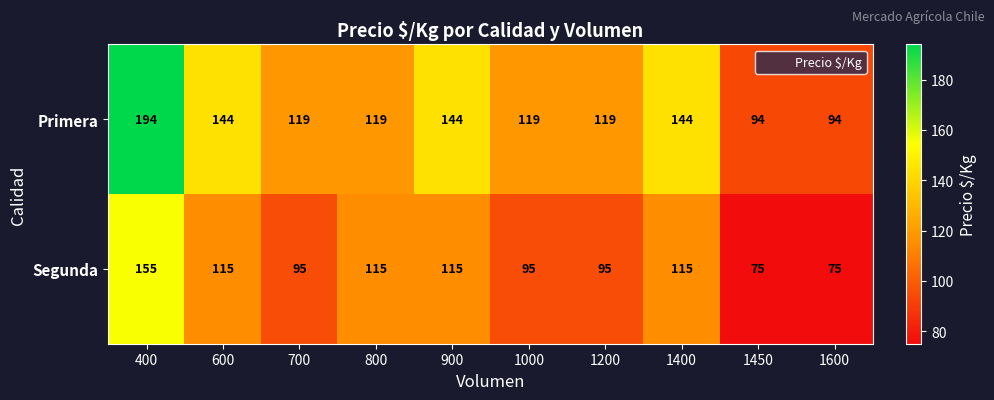

What is the smallest value displayed?

75